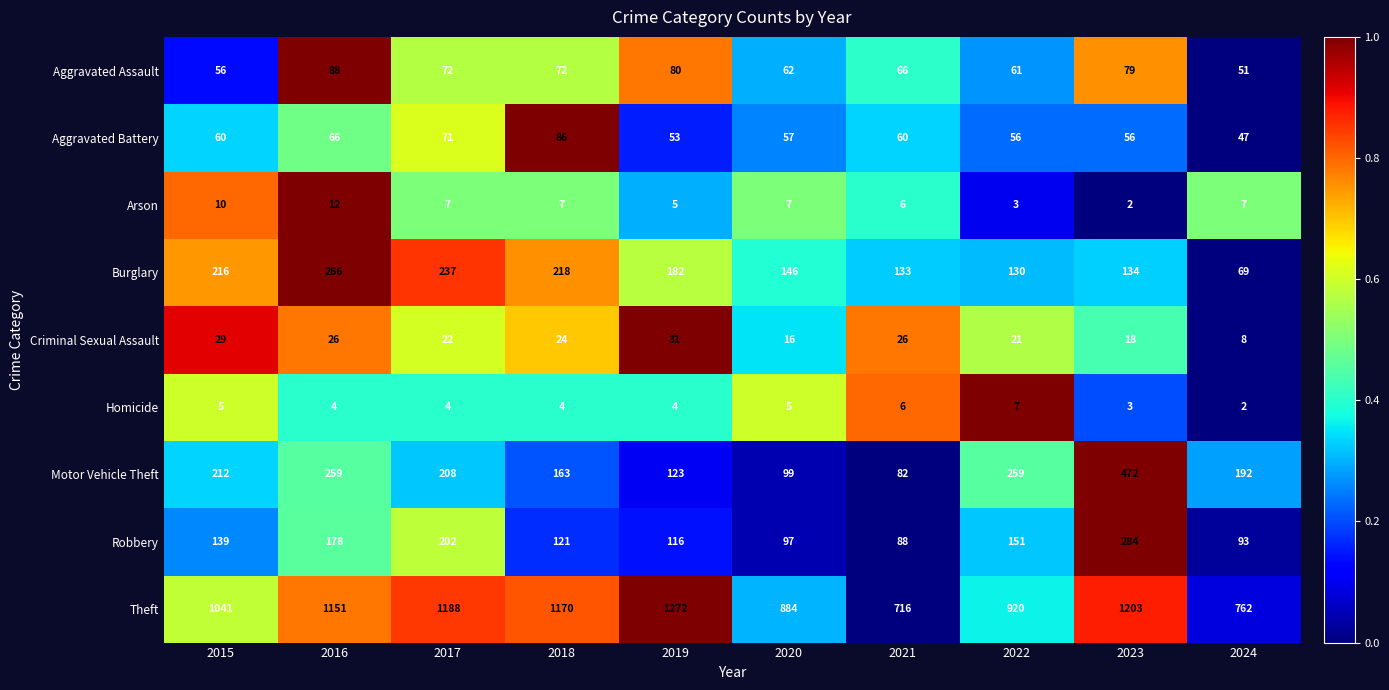

List the series in order of their peak value, highest first.

Theft, Motor Vehicle Theft, Robbery, Burglary, Aggravated Assault, Aggravated Battery, Criminal Sexual Assault, Arson, Homicide